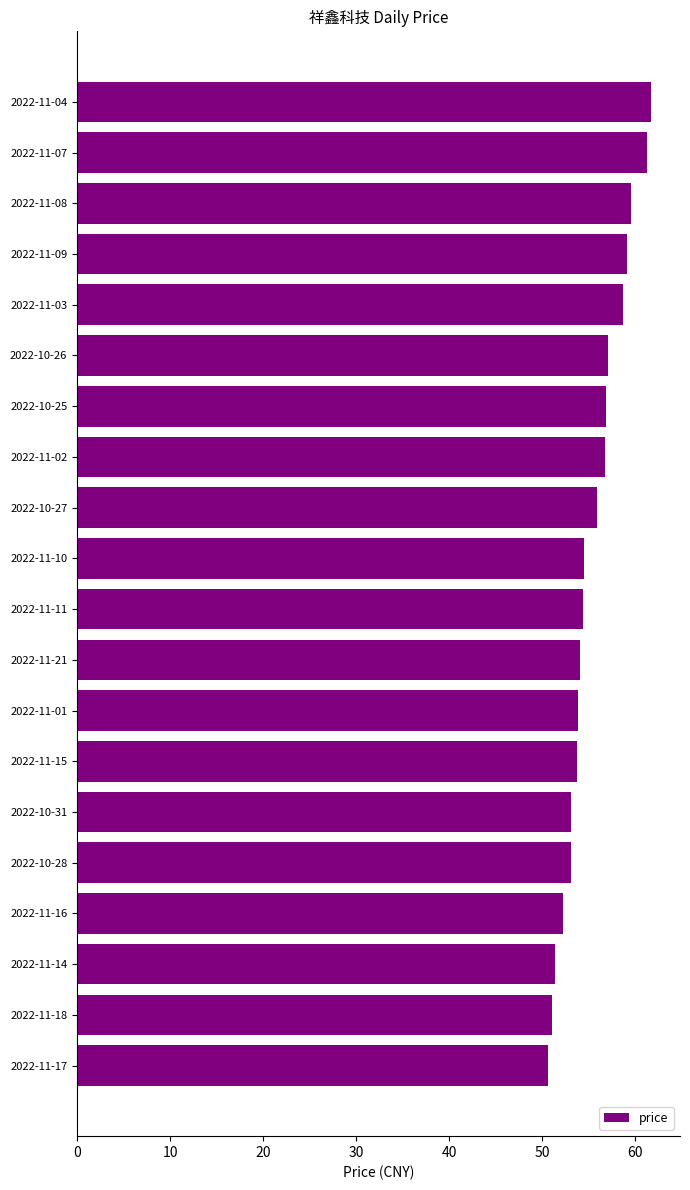

What is the value of the 8th bar from the top?

56.8